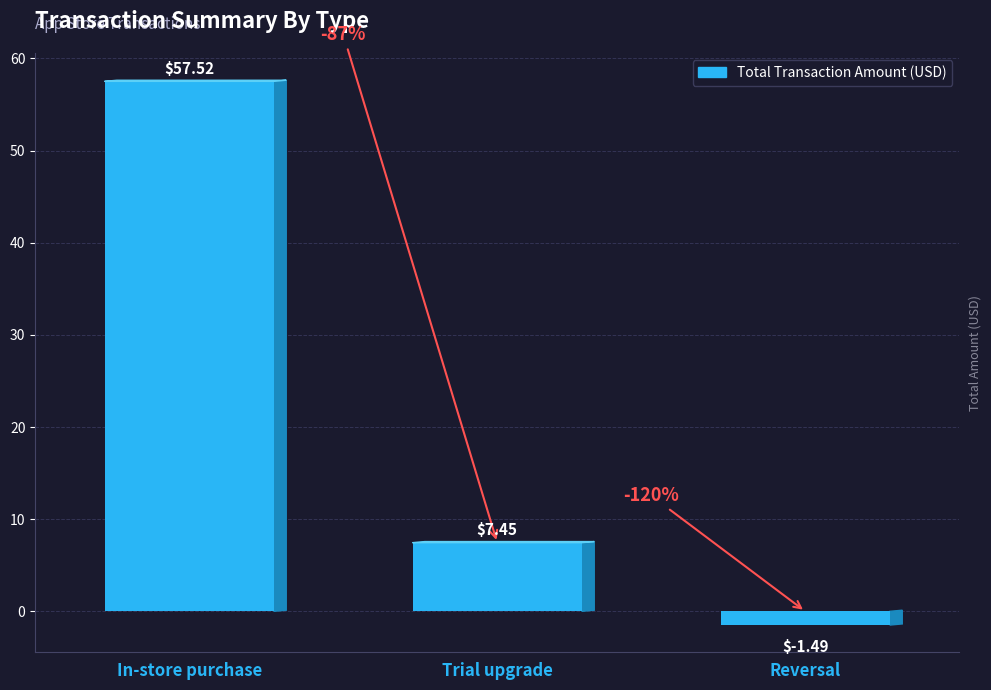

Where is the data nearest to the value 28?

Trial upgrade